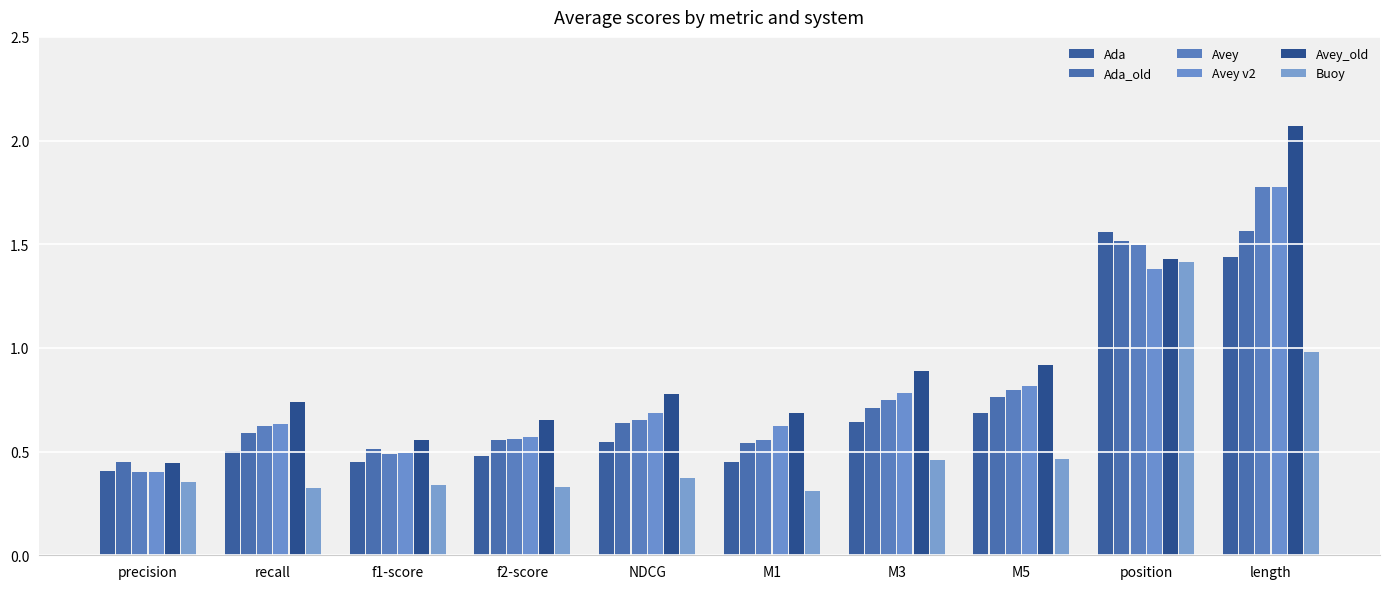

What value does the Ada series have at position?

1.6